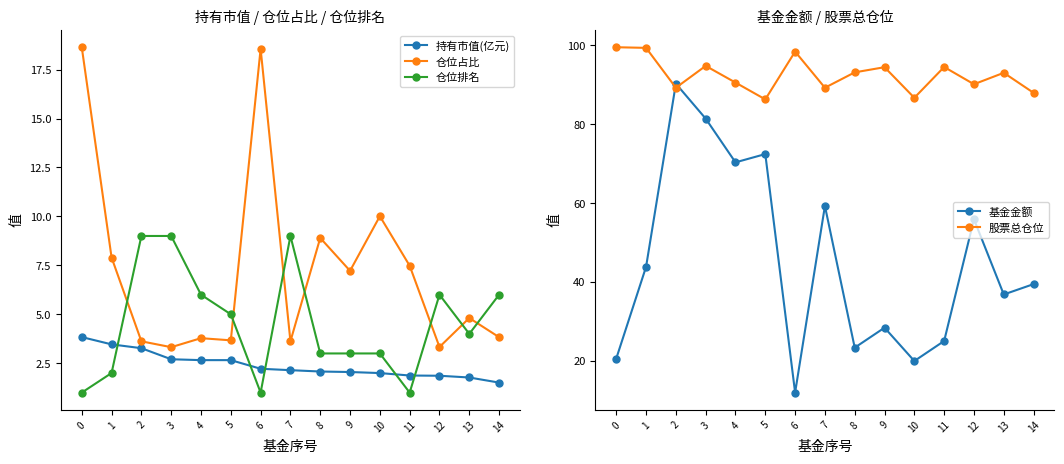

What are all the series names shown in the legend?

持有市值(亿元), 仓位占比, 仓位排名, 基金金额, 股票总仓位